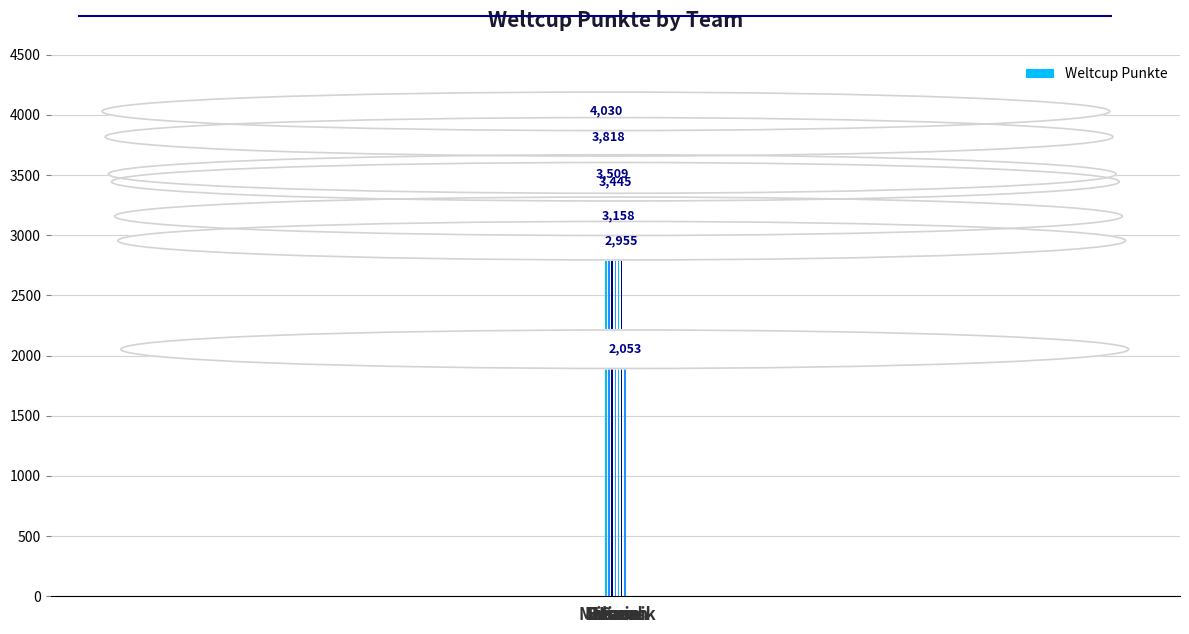

What position from the left is Sarah?

7